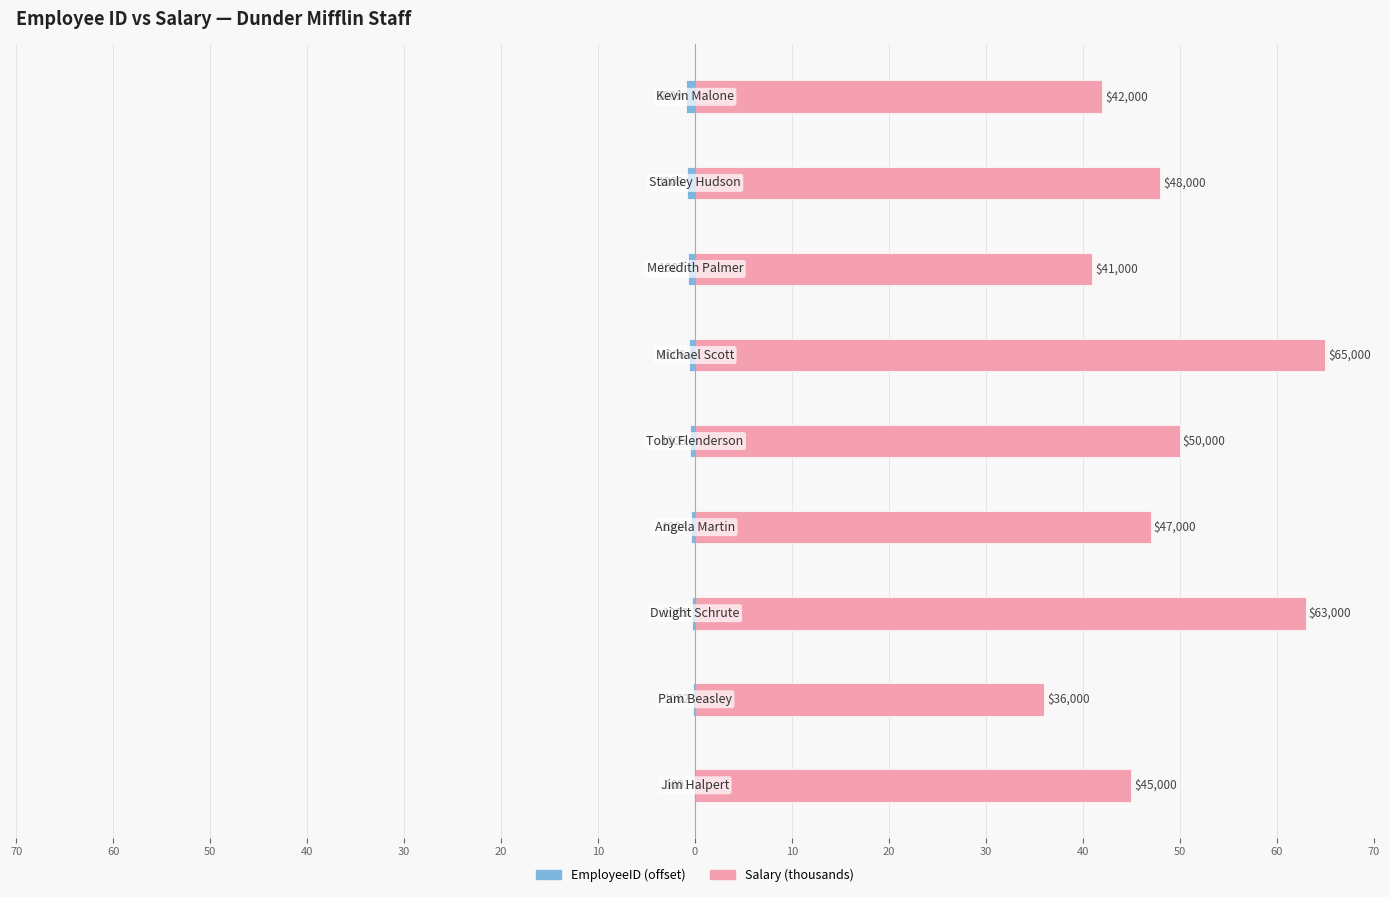

At 10, list the series in order from smallest to largest.

EmployeeID, Salary (thousands)